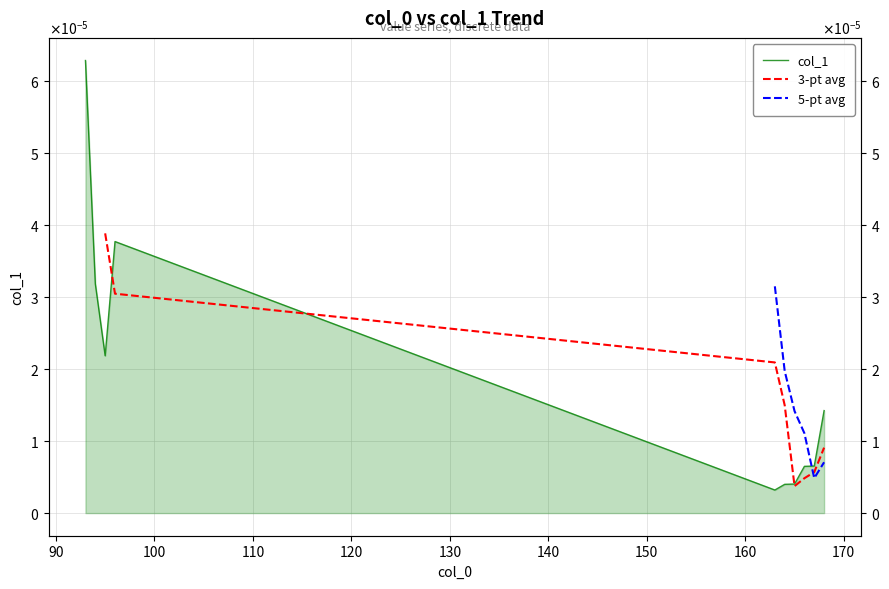

Count the number of data series in this chart.

3